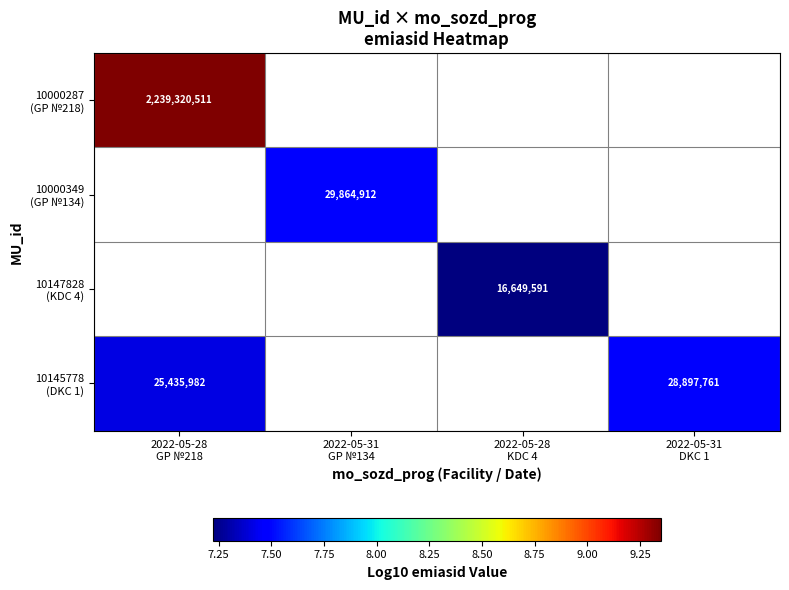

Between 2022-05-28 GP №218 and 2022-05-31 GP №134, which series saw the biggest shift?

10000287 (GP №218)